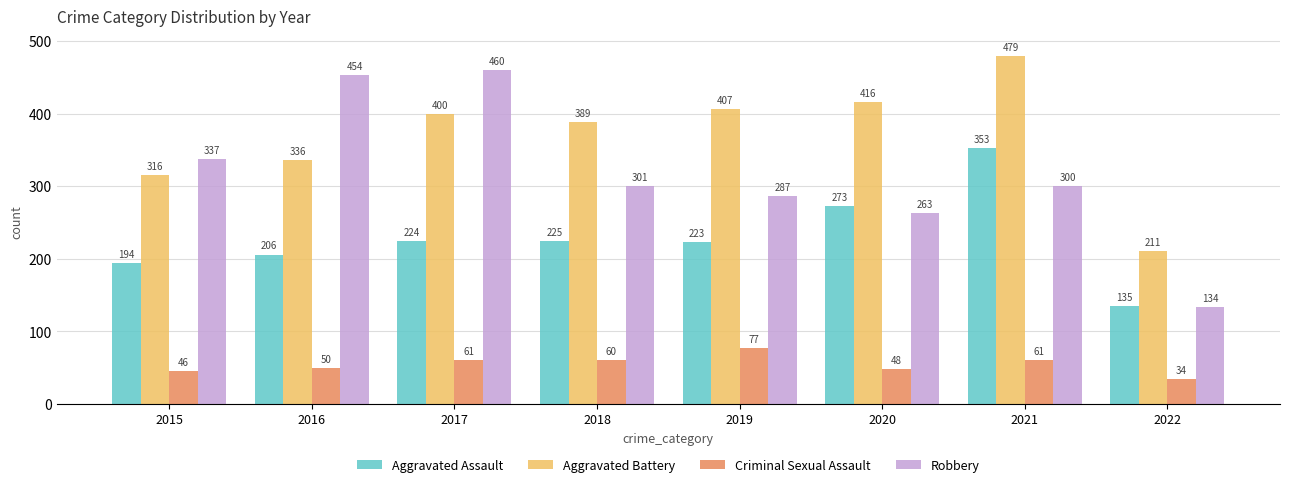

What is the sum of the Robbery values at 2017 and 2020?

723